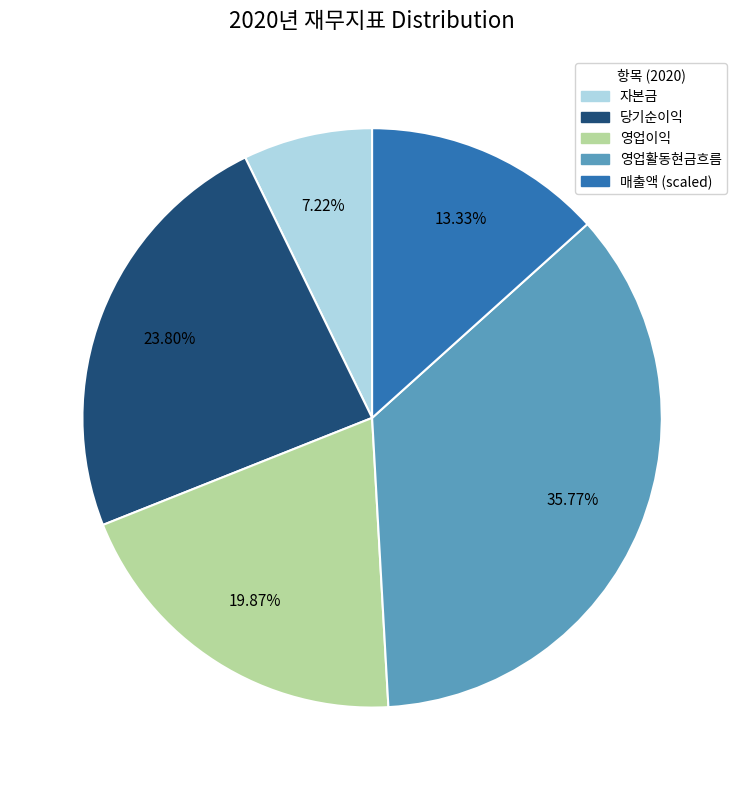

Is there a majority slice in this chart?

No